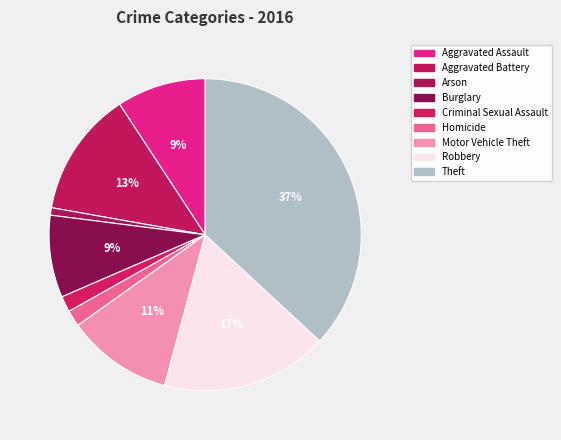

Does any single category account for the majority?

No